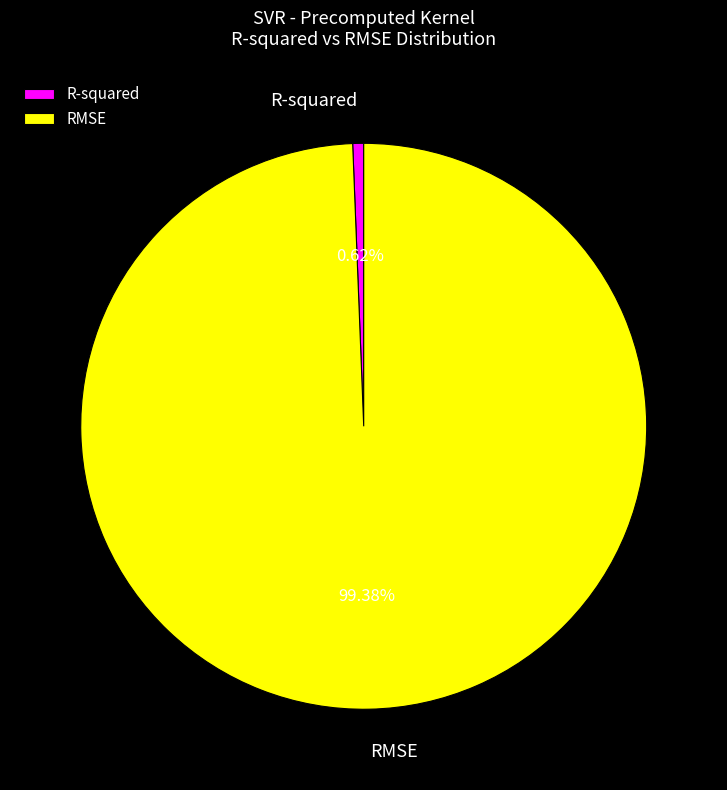

Is R-squared the majority of the pie?

No